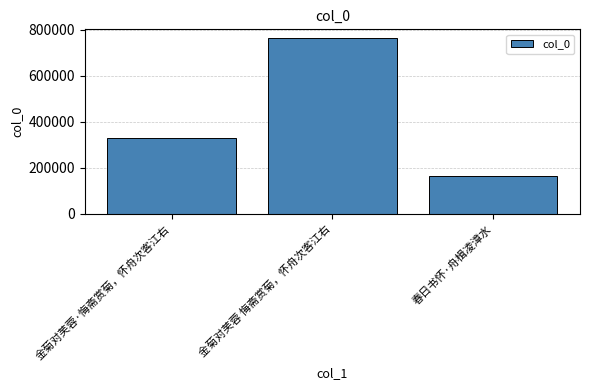

What position from the right is 金菊对芙蓉·悔斋赏菊，怀舟次客江右?

3